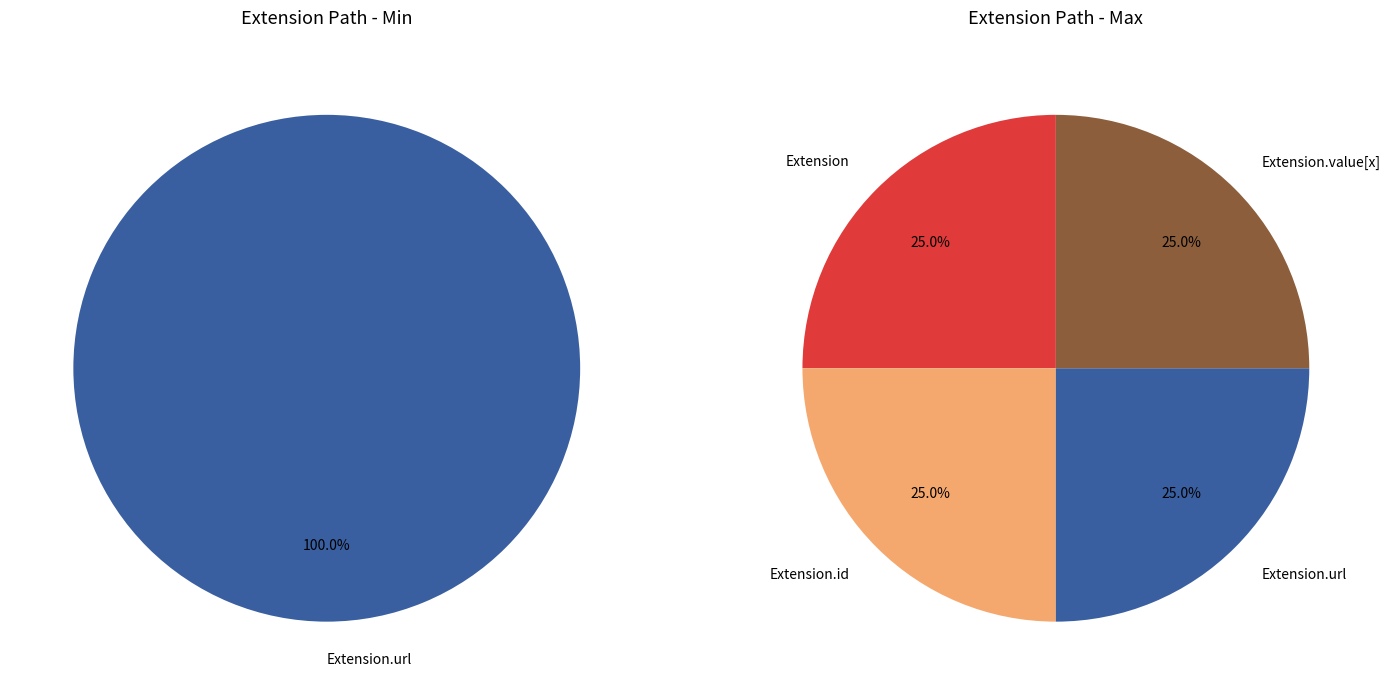

True or false: Extension.extension accounts for 14% of the total.

False